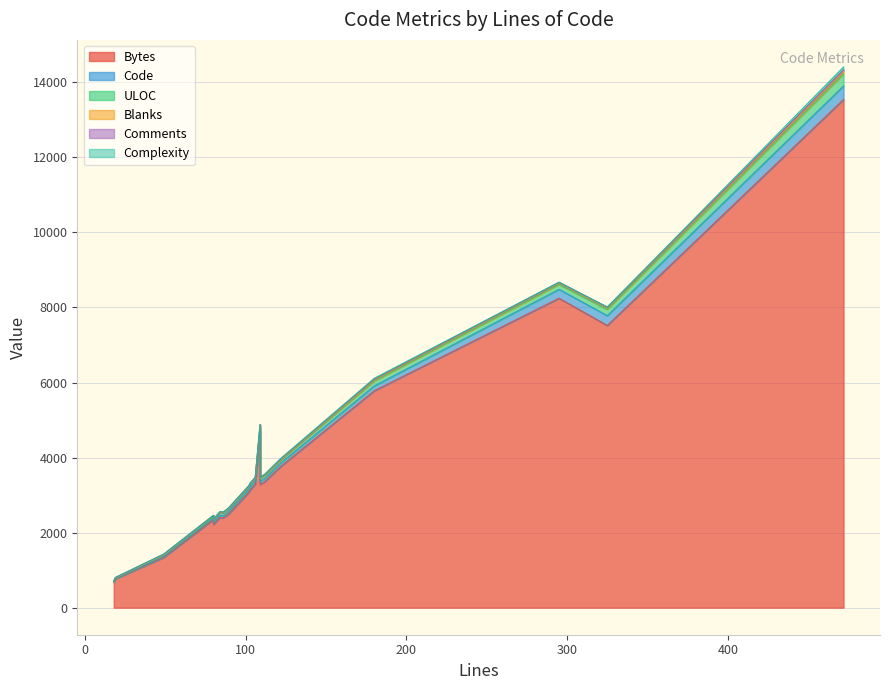

Where does the Complexity series first go above 2?

2